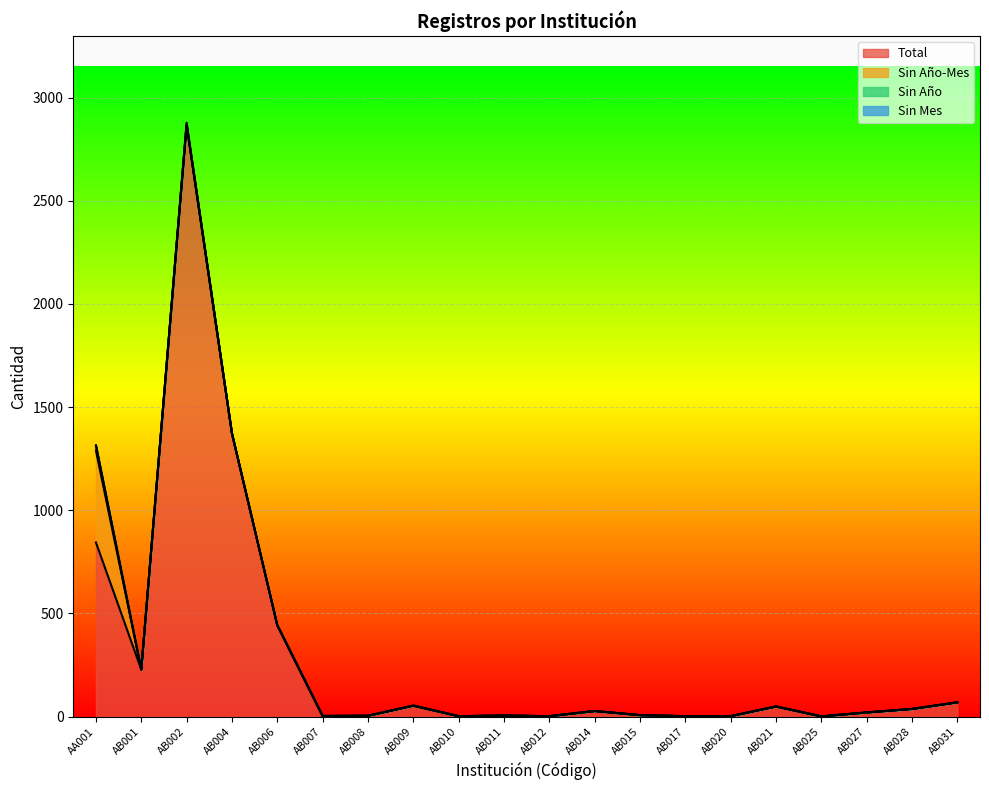

Does the chart display data point markers on the line(s)?

No